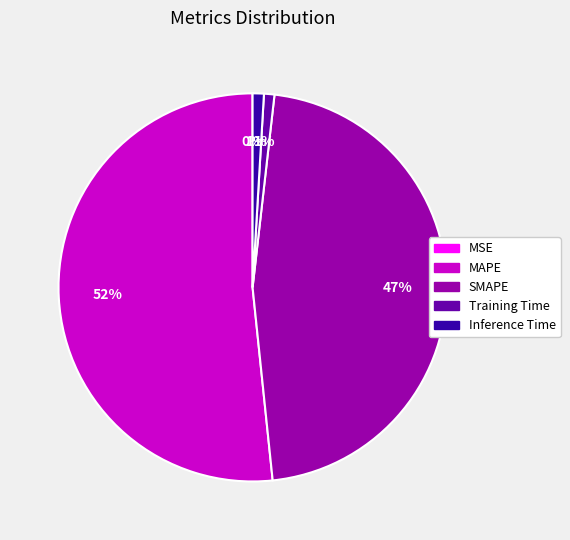

Is the sum of Inference Time and SMAPE greater than half?

No